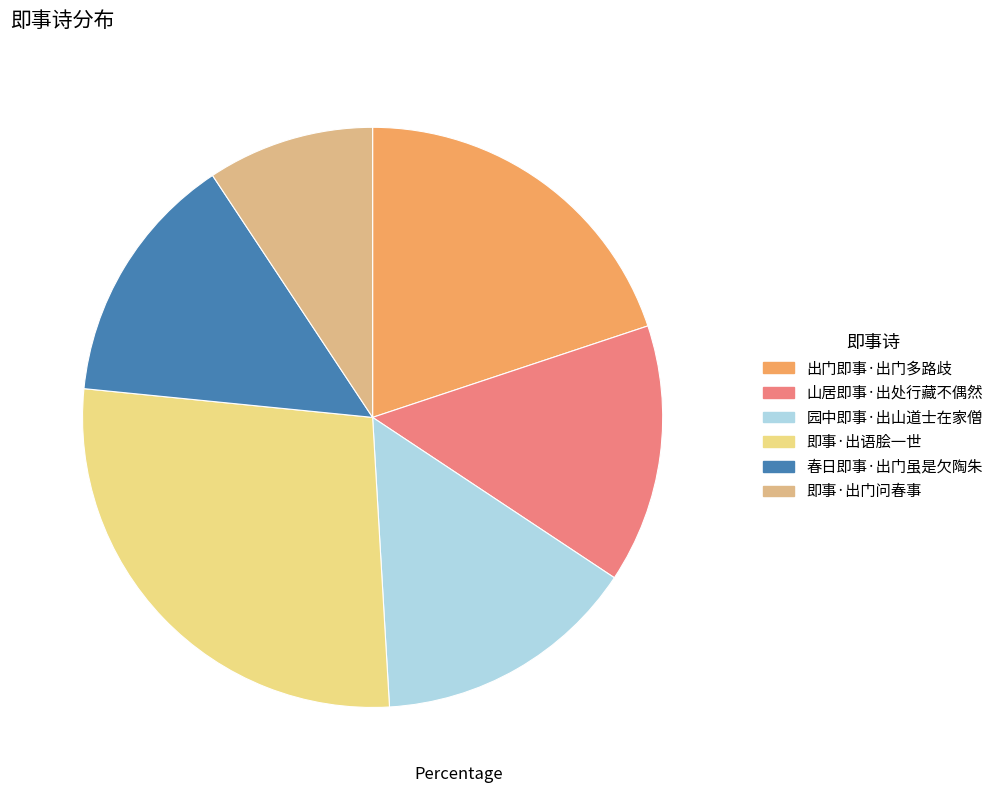

True or false: 出门即事·出门多路歧 accounts for 6% of the total.

False